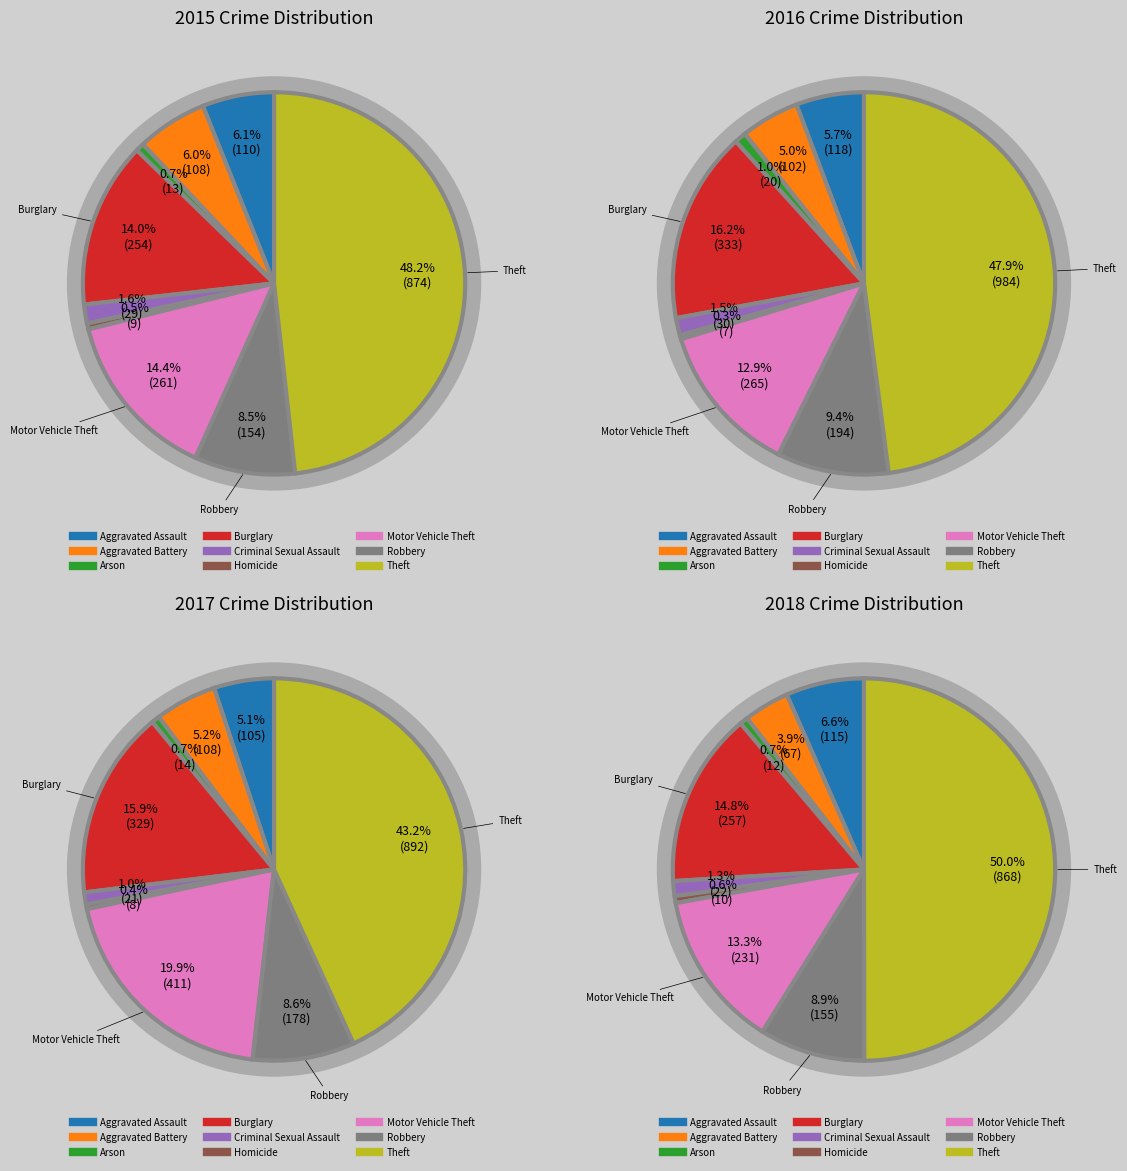

To the nearest percent, what is the combined percentage of Criminal Sexual Assault and Robbery?

11%